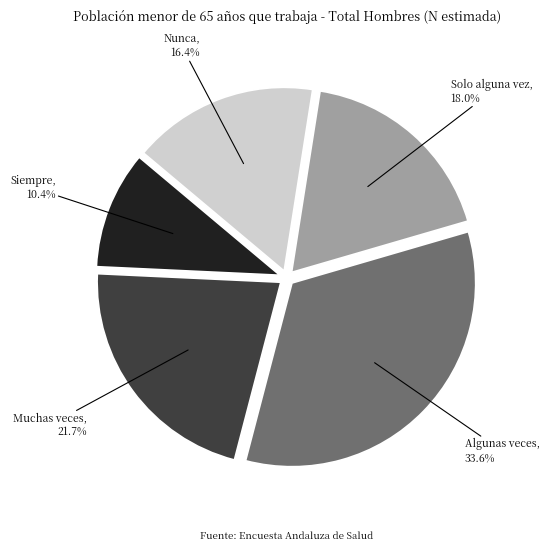

Is it true that Siempre is 10% of the pie?

True